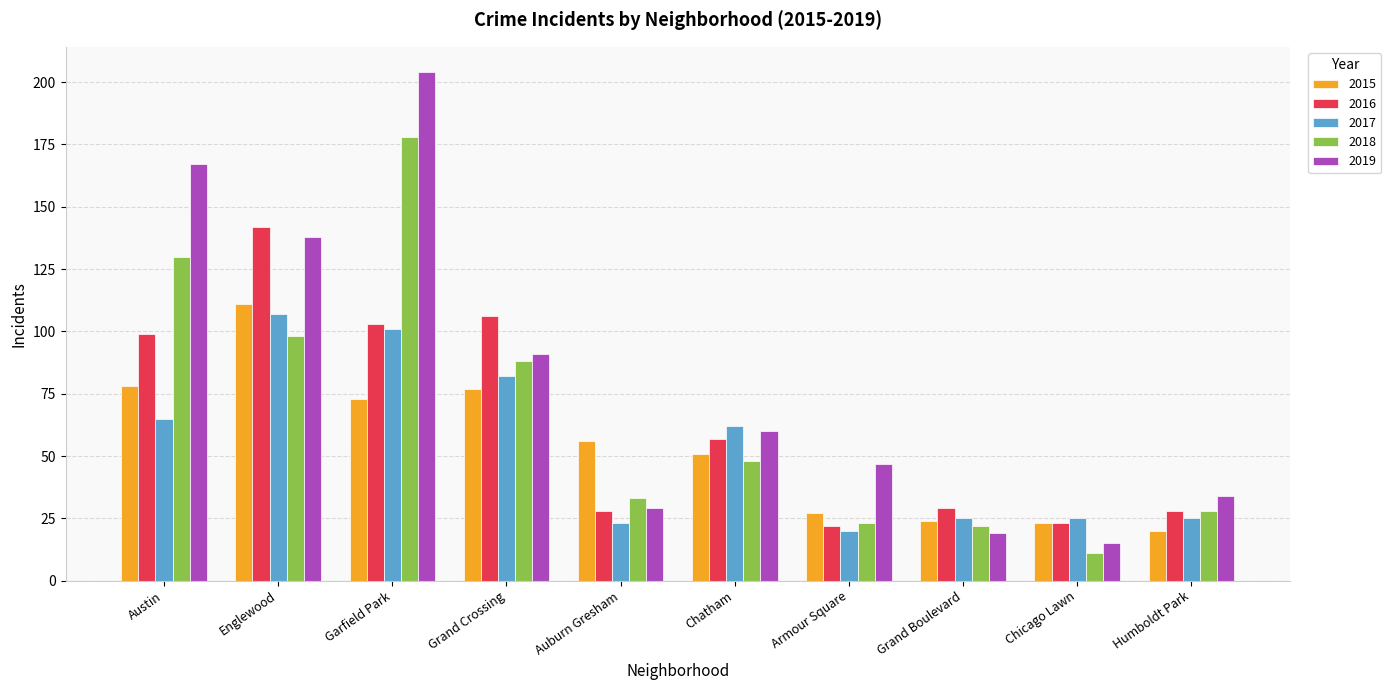

Does the chart contain stacked bars?

No